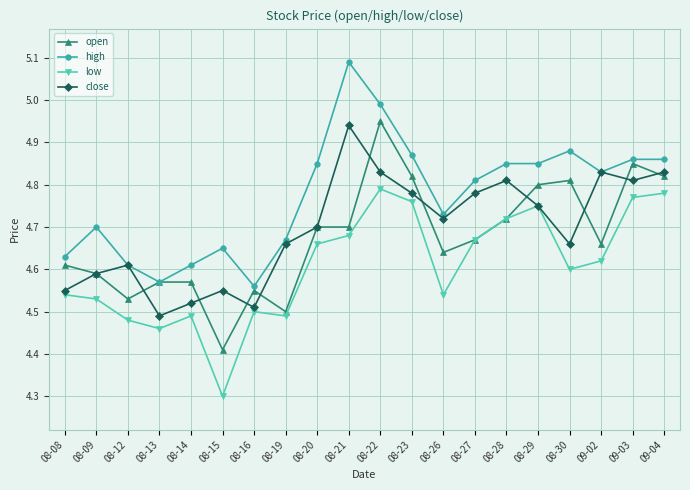

What is the spread (max minus min) of values at 08-30?

0.3